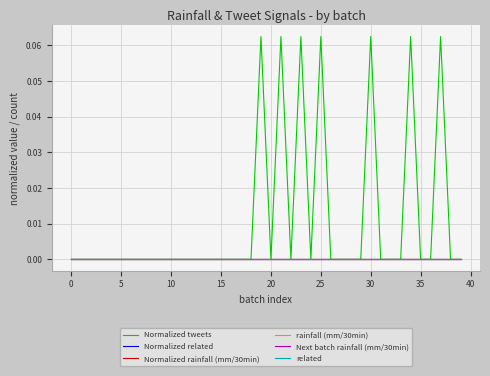

Does the chart have visible grid lines?

Yes